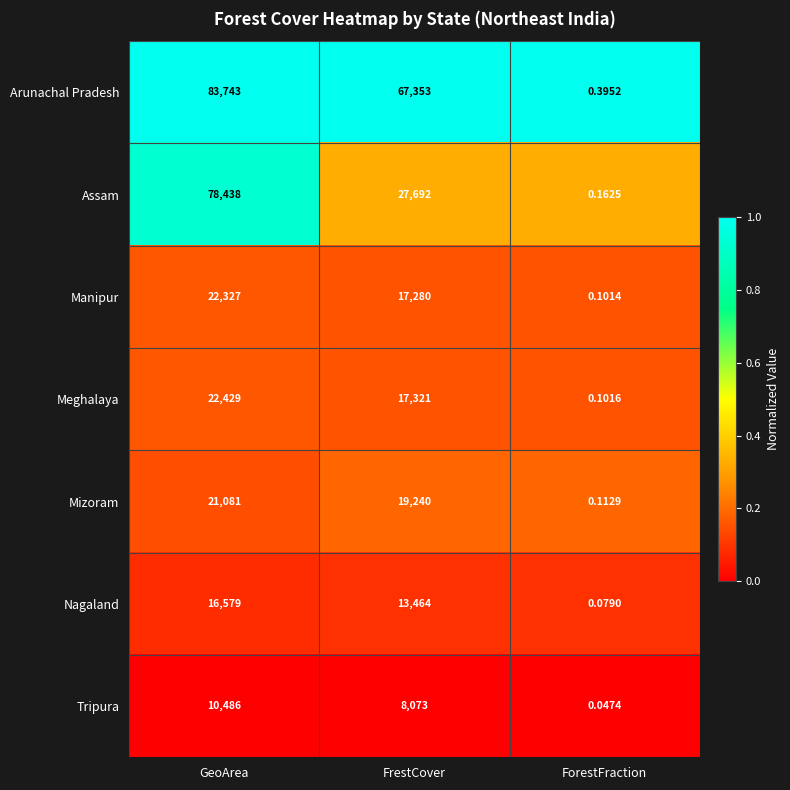

Between FrestCover and ForestFraction, which series saw the biggest shift?

Arunachal Pradesh